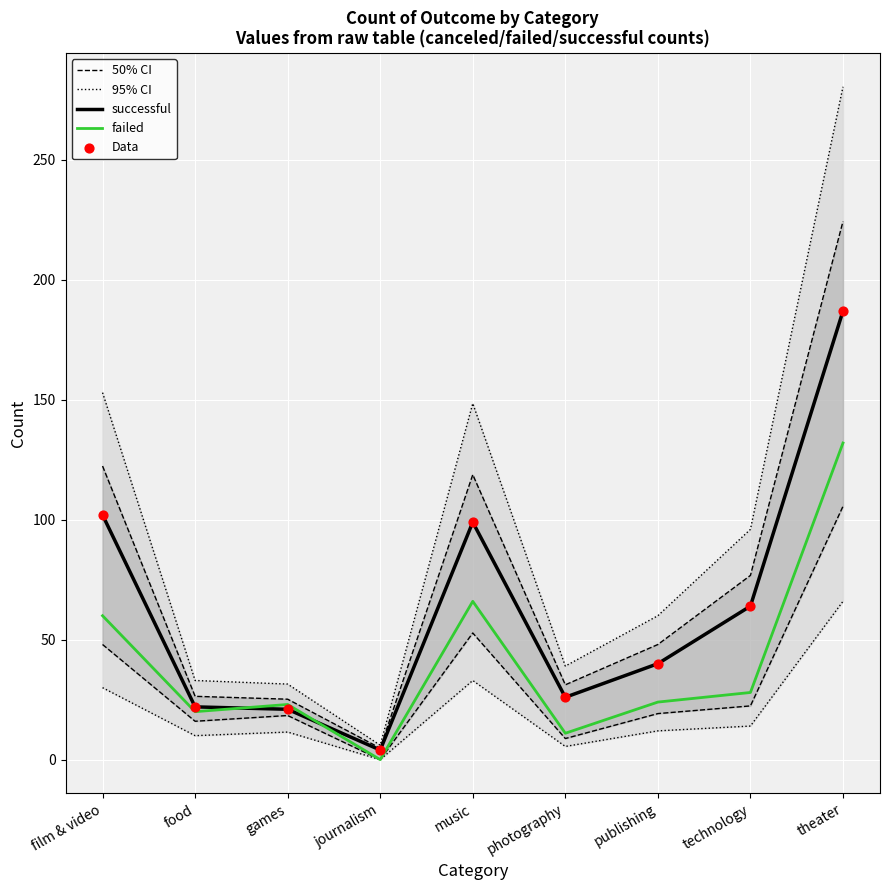

What is the total value across all series at music?

531.3